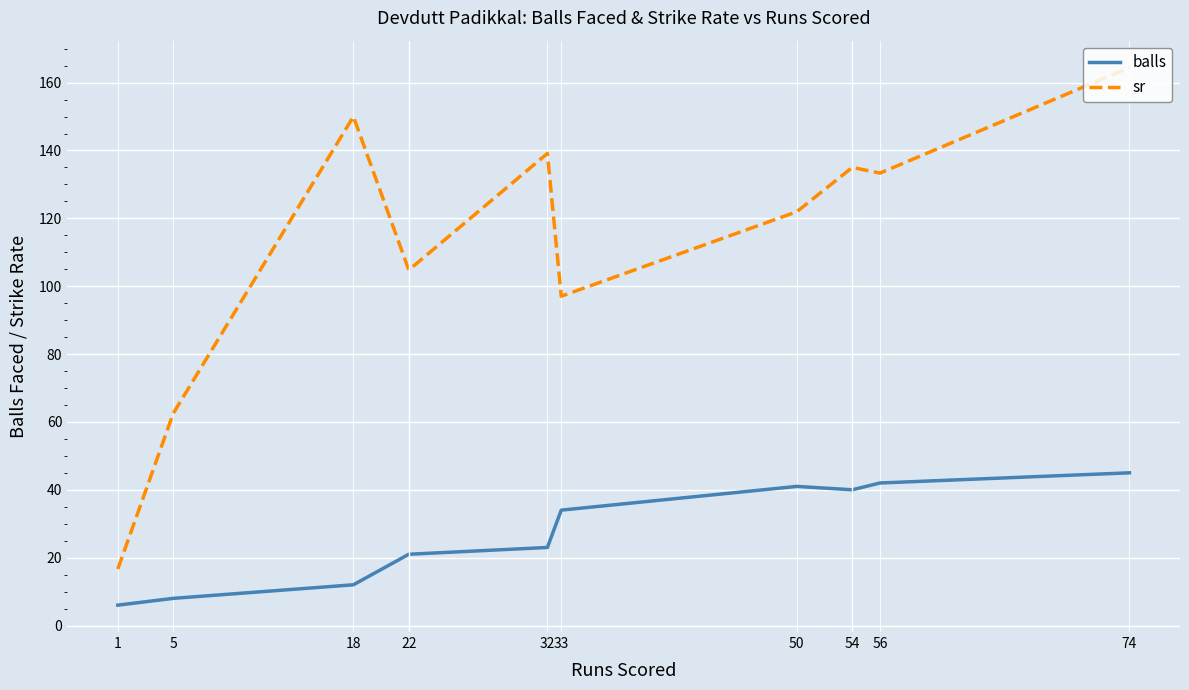

True or false: sr and balls cross at least once.

False